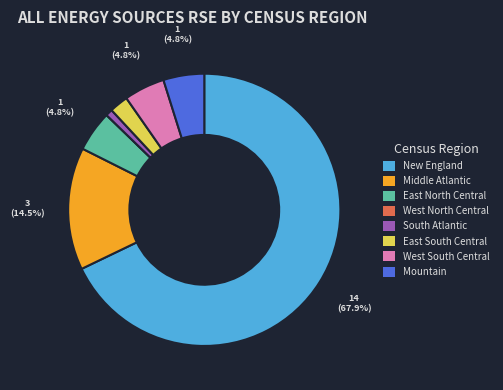

Which has a higher value, Middle Atlantic or East North Central?

Middle Atlantic